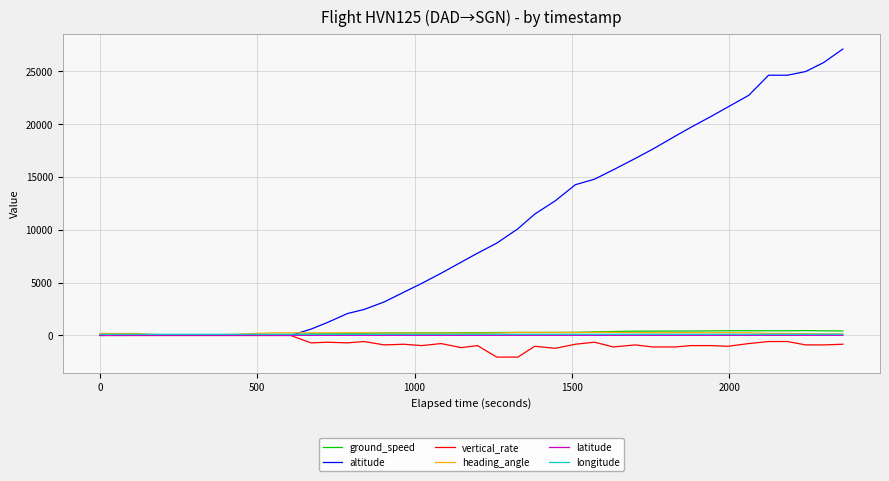

What are all the series names shown in the legend?

ground_speed, altitude, vertical_rate, heading_angle, latitude, longitude